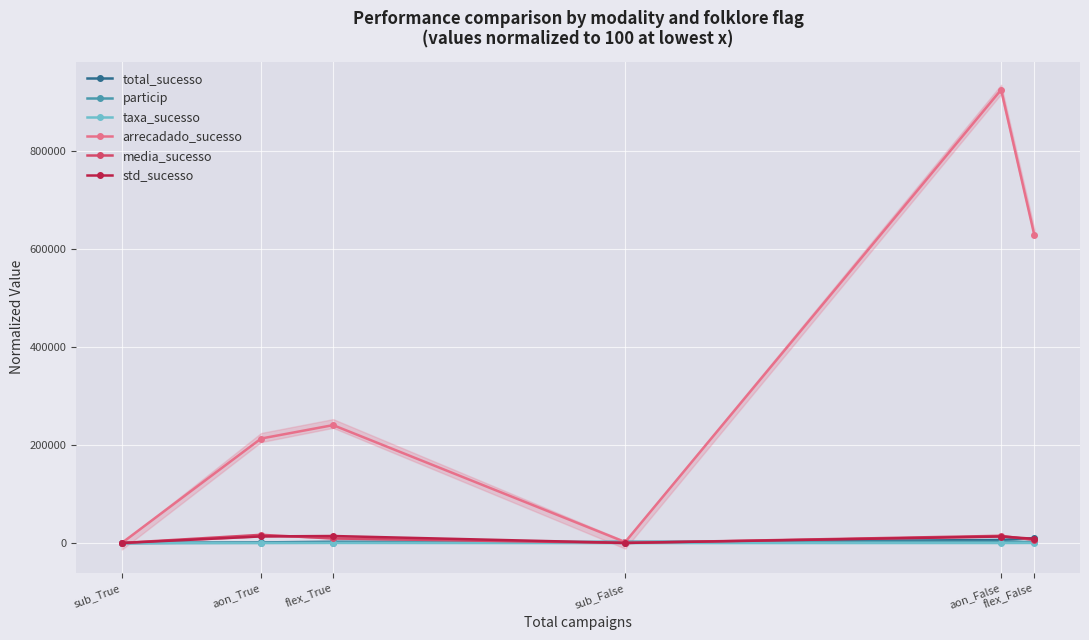

What is the average value of the particip series?

1425.0